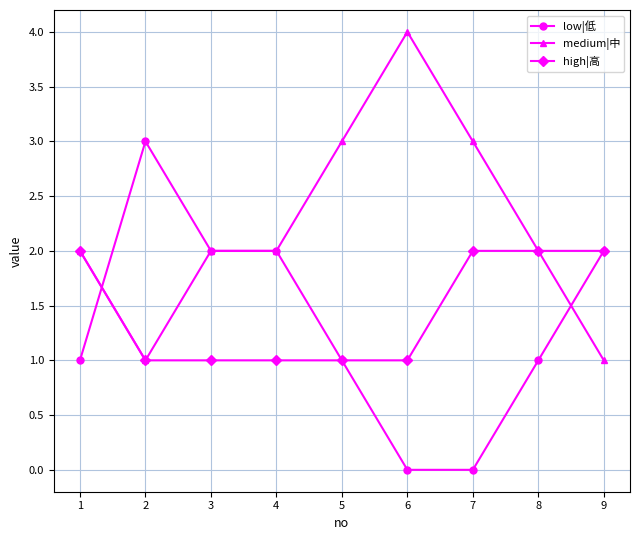

Reading right to left, extract all data points from this chart.

low|低: 9=2	8=1	7=0	6=0	5=1	4=2	3=2	2=3	1=1
medium|中: 9=1	8=2	7=3	6=4	5=3	4=2	3=2	2=1	1=2
high|高: 9=2	8=2	7=2	6=1	5=1	4=1	3=1	2=1	1=2